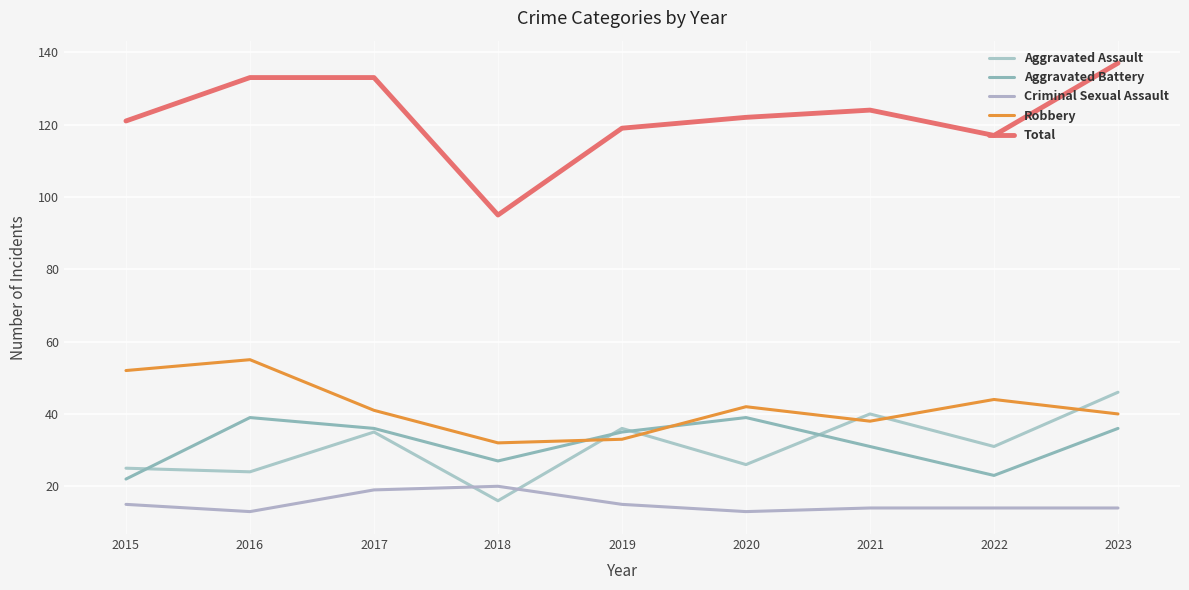

Does the chart have visible grid lines?

Yes